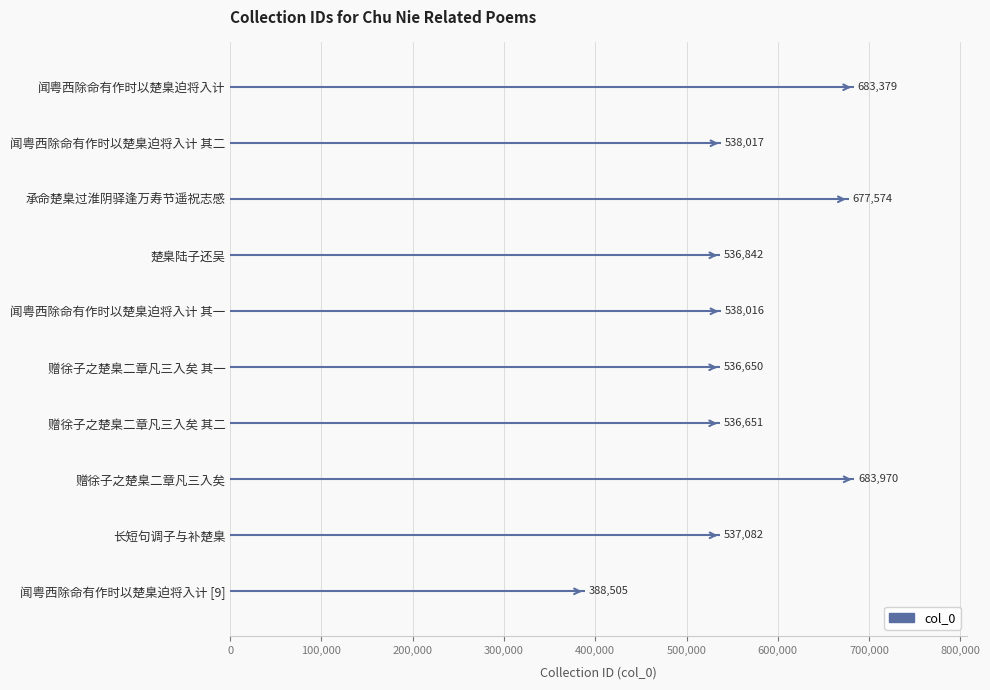

What is the difference between the maximum and minimum values?

295465